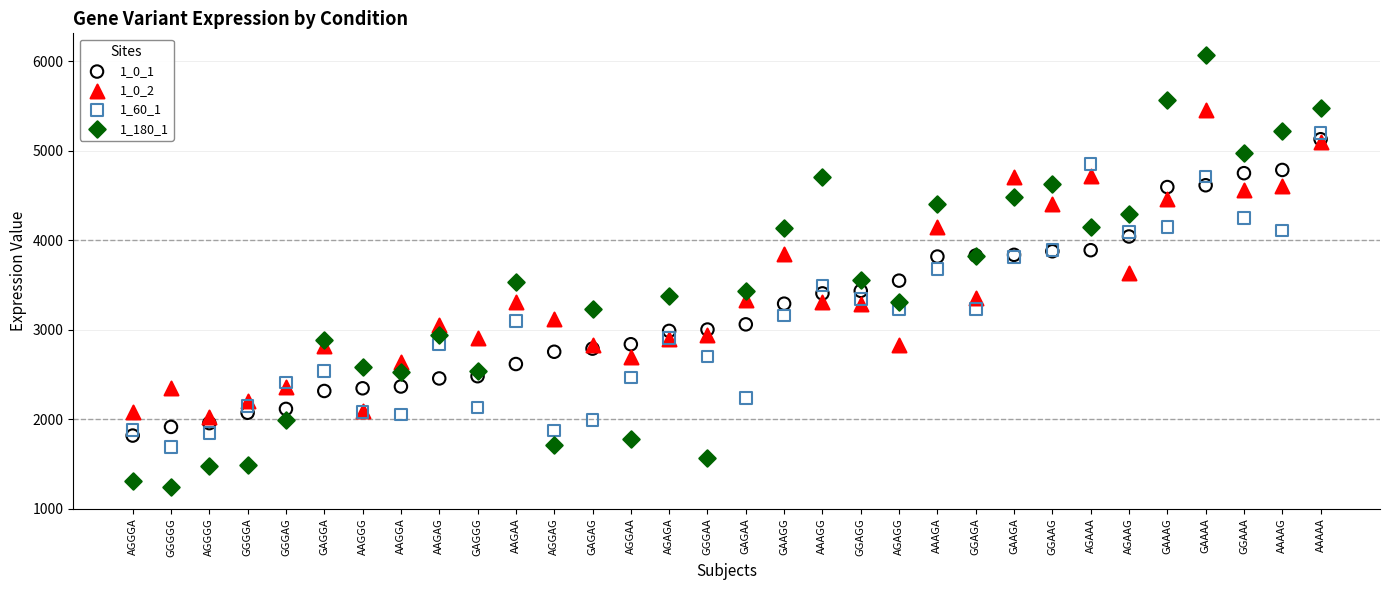

Which series has the largest Y range (max minus min)?

1_180_1